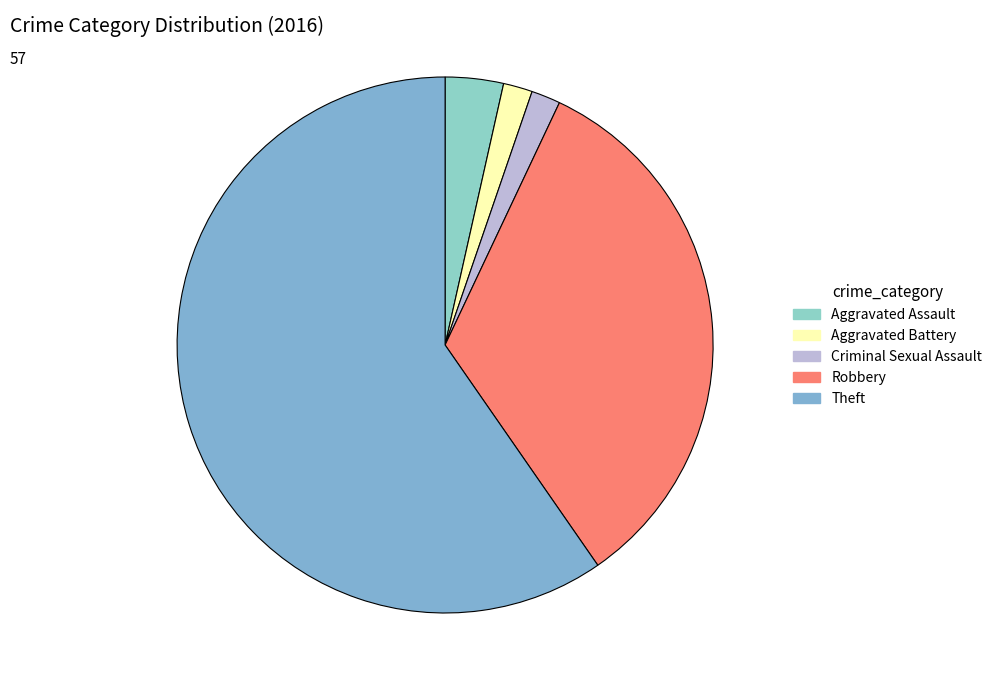

Between Aggravated Assault and Aggravated Battery, which is larger?

Aggravated Assault